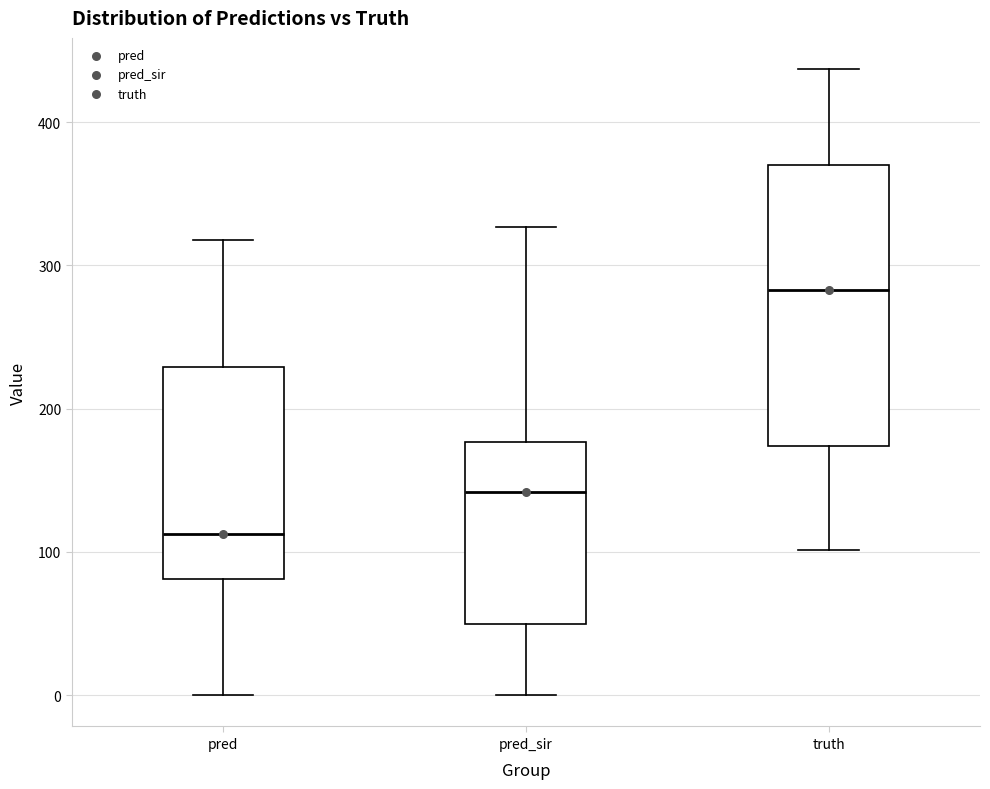

Which box is the tallest, from its lower edge to its upper edge?

truth